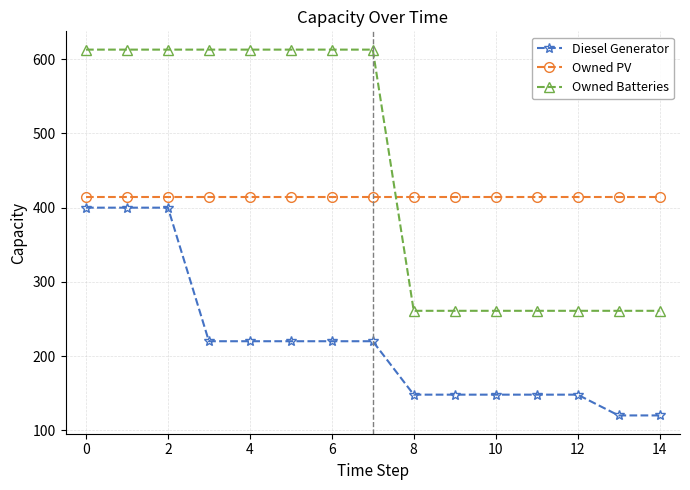

At how many categories does at least one series exceed 502?

8